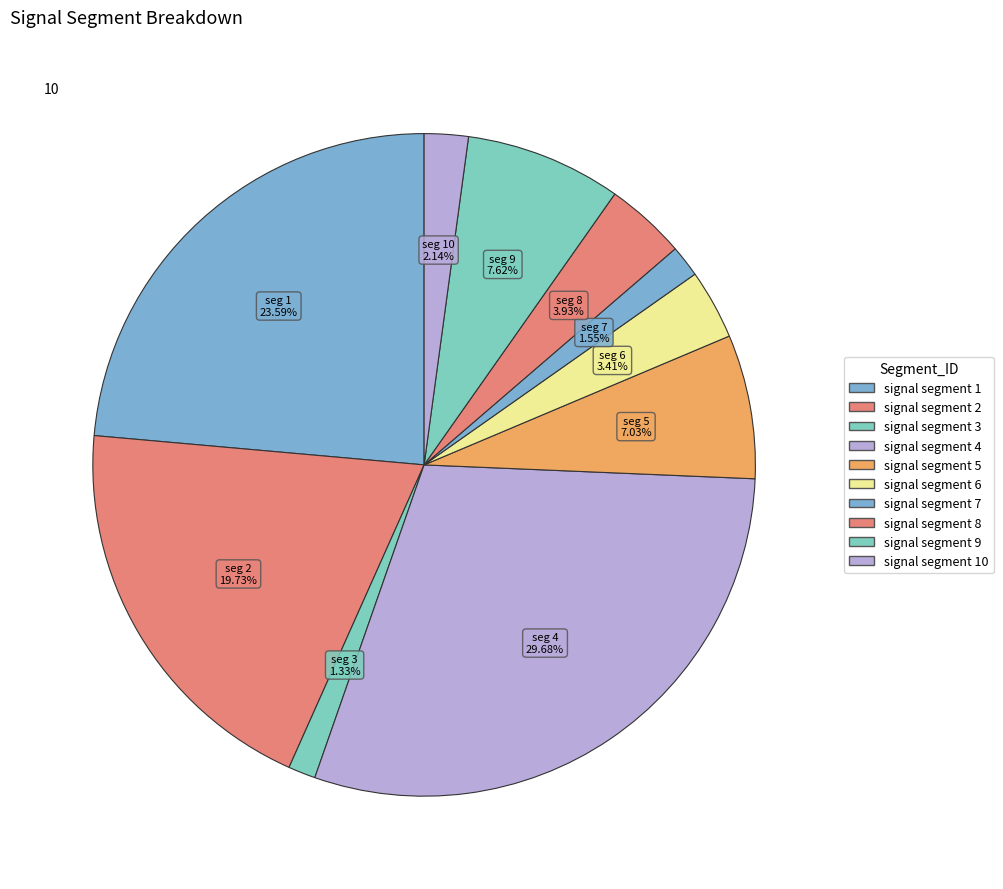

Which slice is the smallest?

signal segment 3